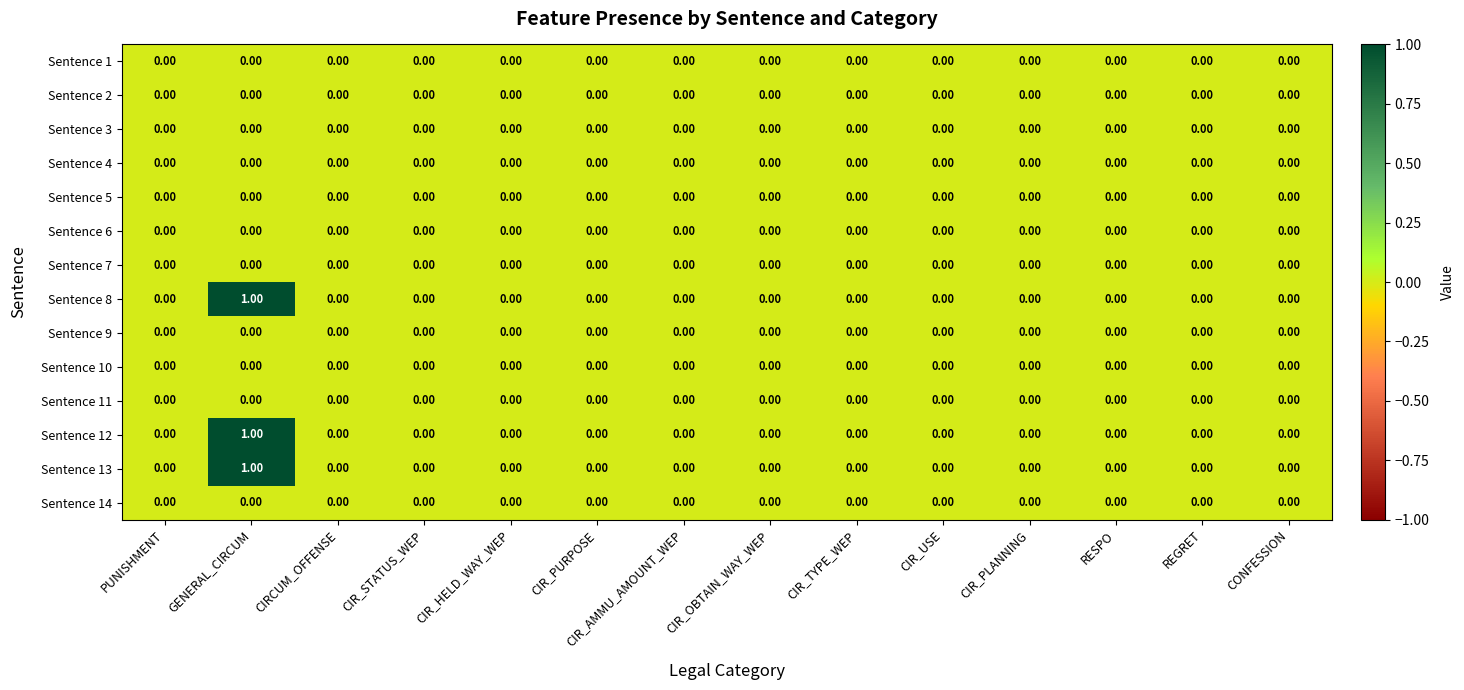

Which label corresponds to the largest value in the chart?

GENERAL_CIRCUM